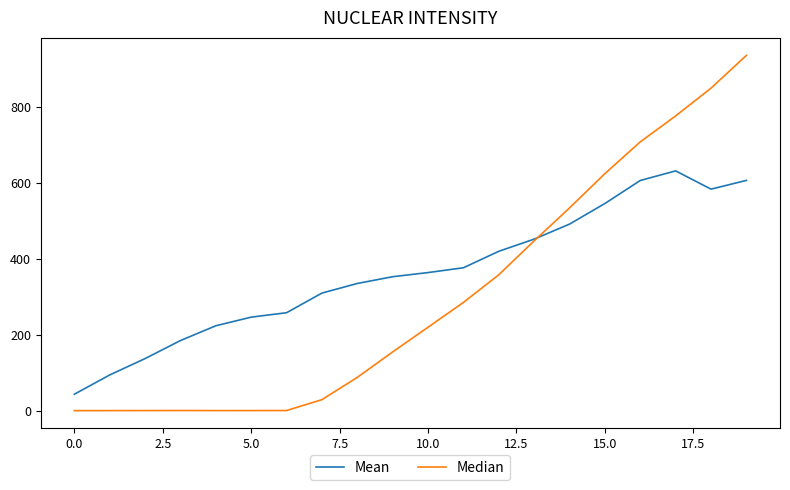

What is the minimum value shown in the chart?

0.2